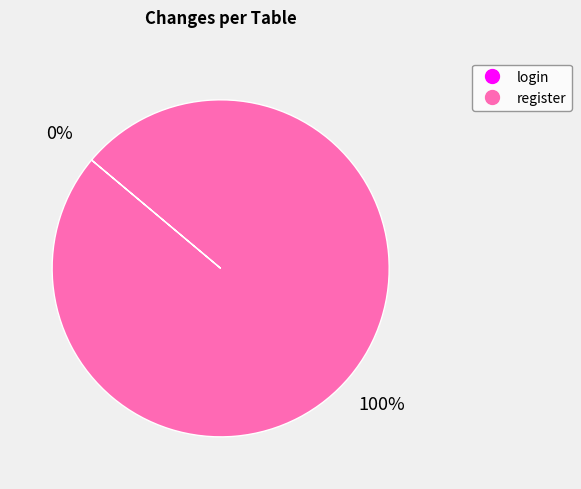

To the nearest percent, what is the average slice percentage?

50%